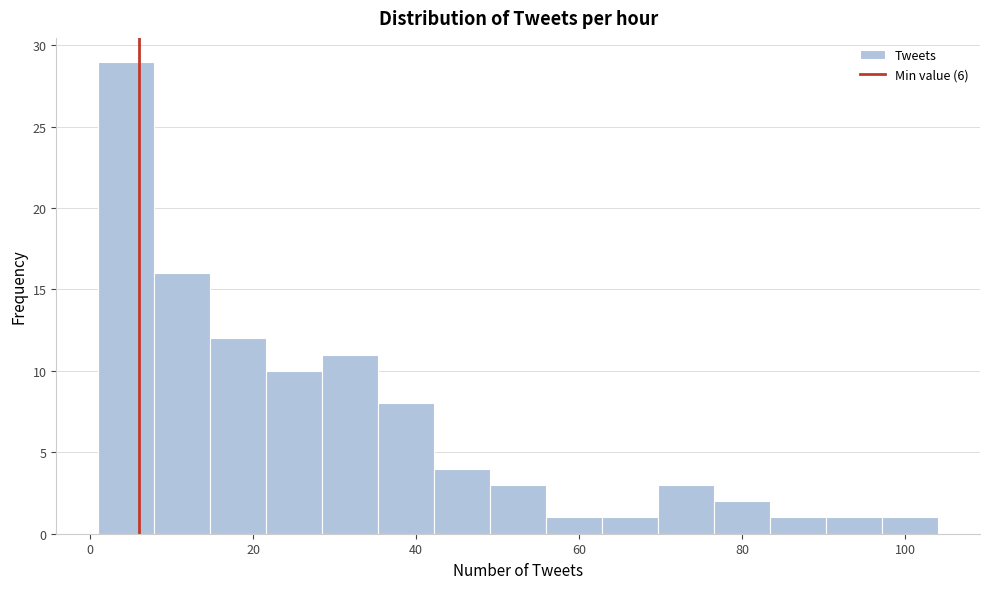

Read against the x-axis, roughly where is the centre of the tallest bar?

4